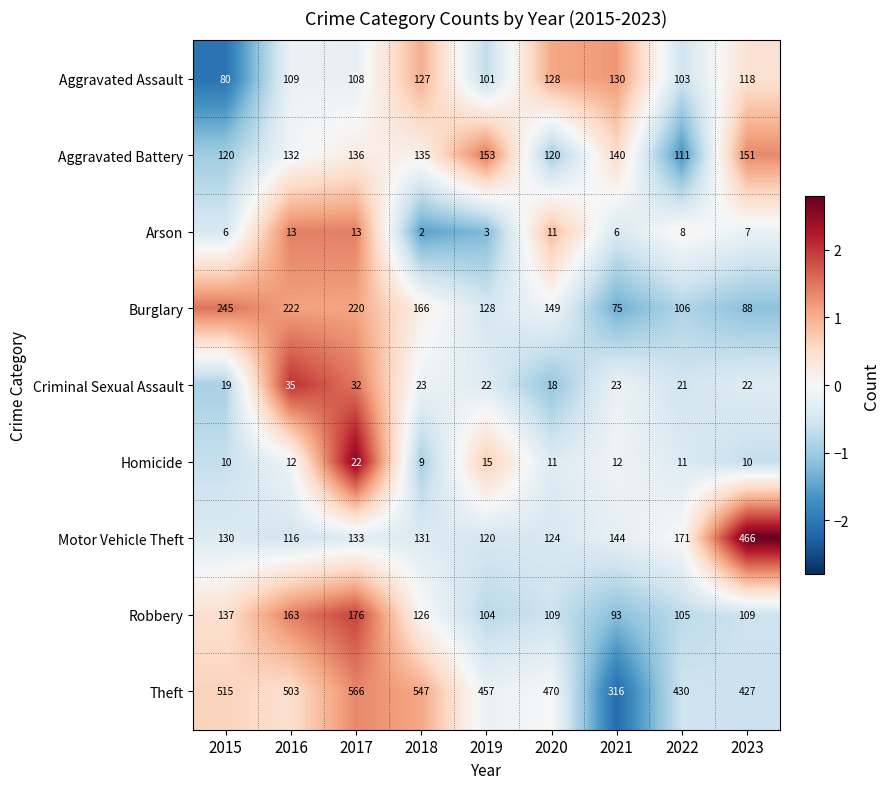

What value does the Motor Vehicle Theft series have at 2019?

120